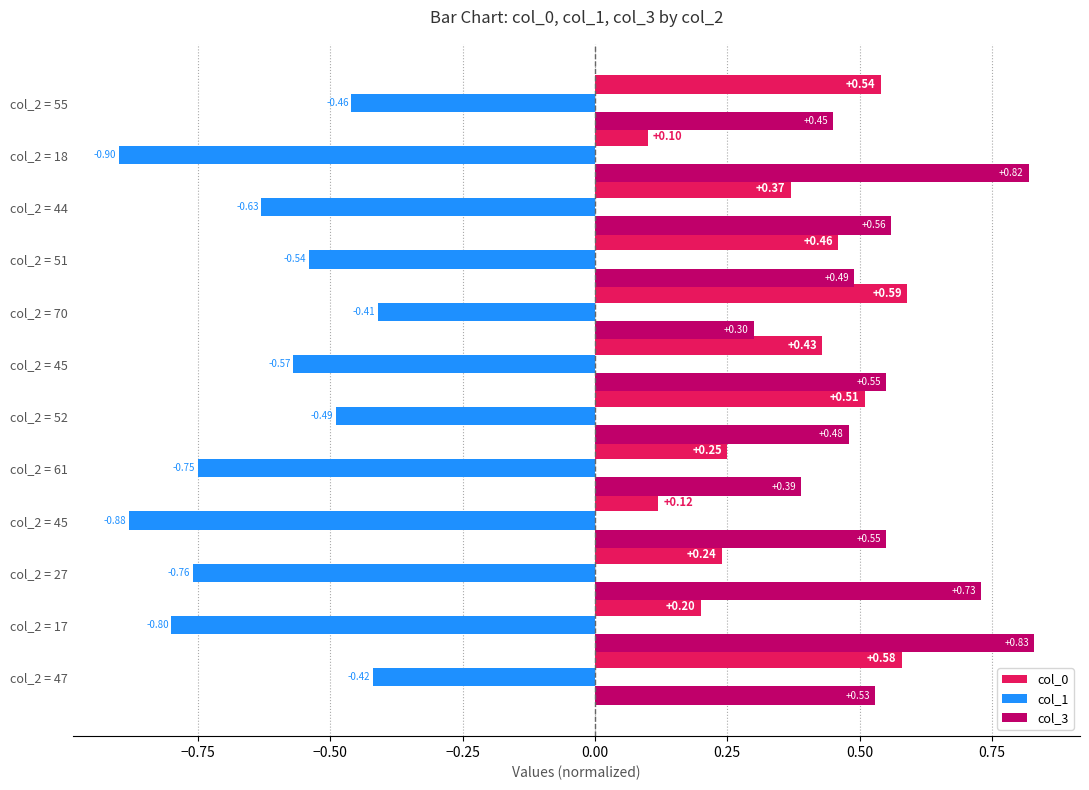

At which category is the sum across all series the highest?

col_2 = 47